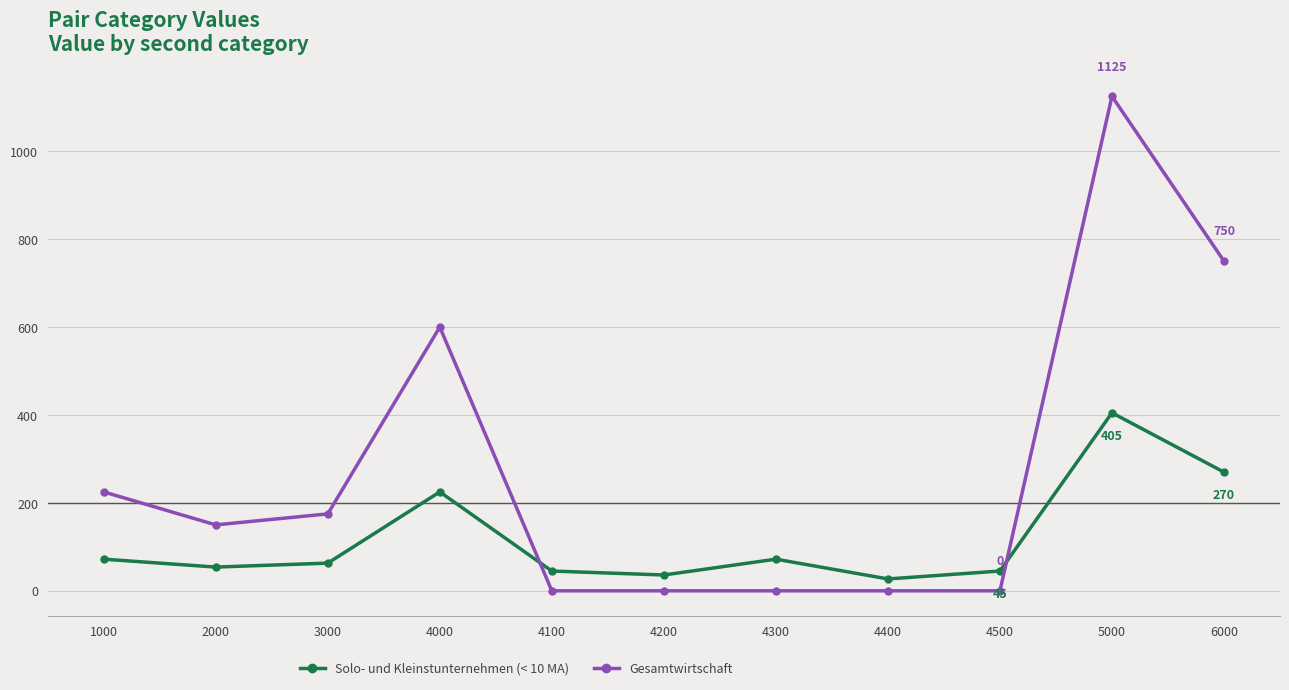

The value of Gesamtwirtschaft at 4500 is 0. True or false?

True